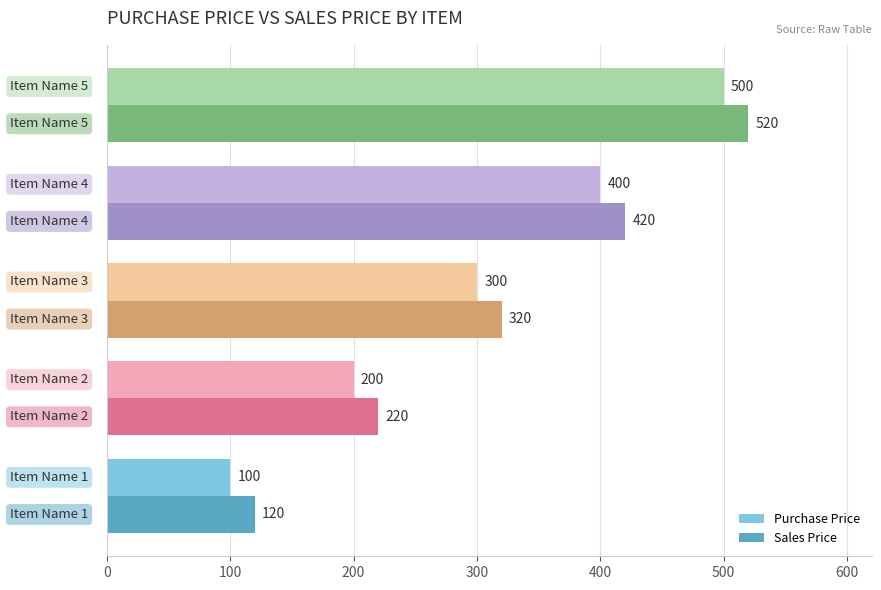

What is the greatest value displayed?

520